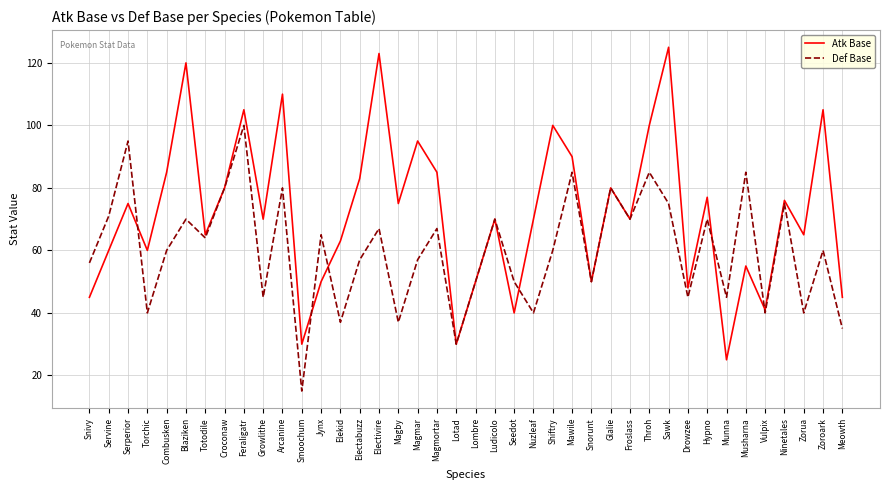

At which category does Atk Base reach its first local peak?

Serperior